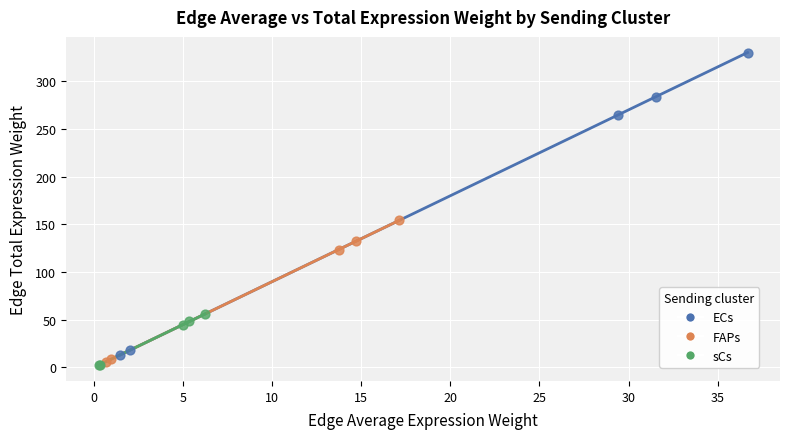

Which series reaches the maximum Y coordinate?

ECs